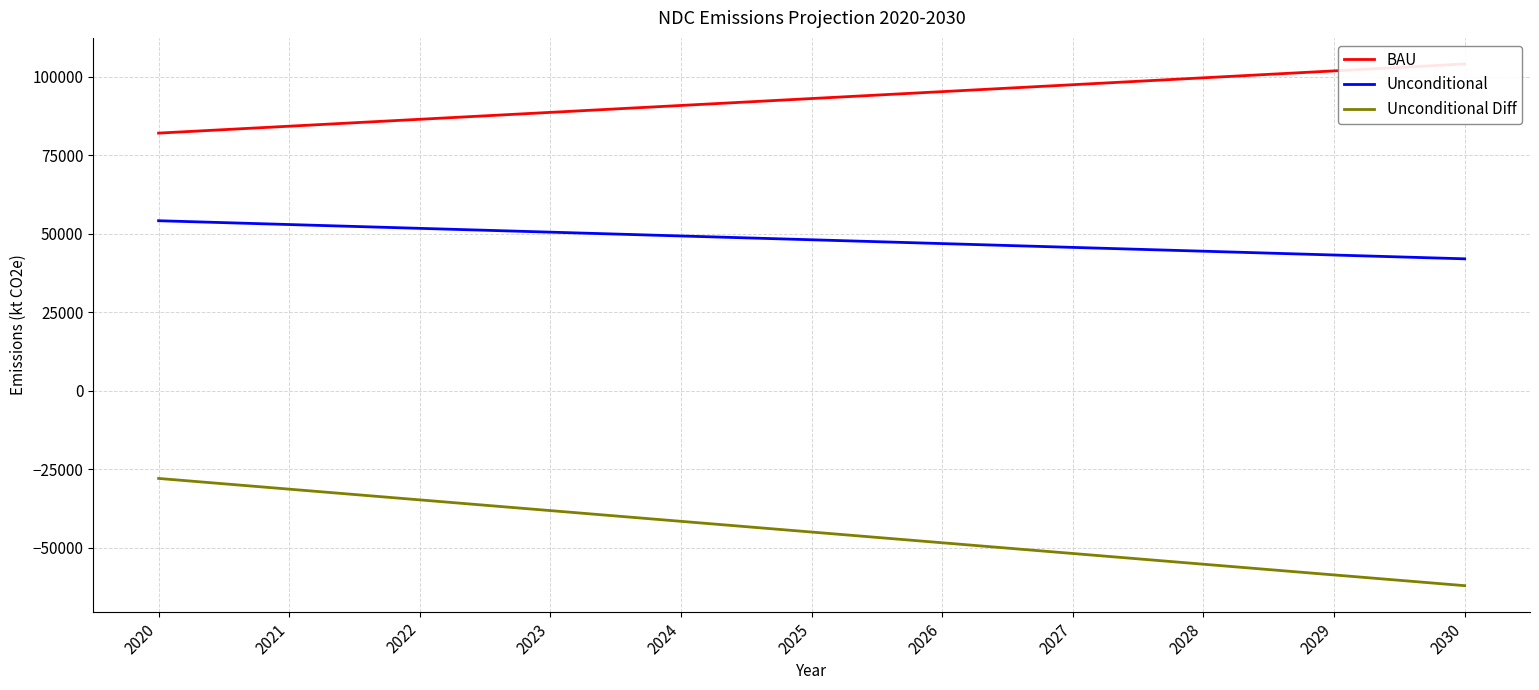

What is the sum of the Unconditional Diff values at 2020 and 2022?

-62584